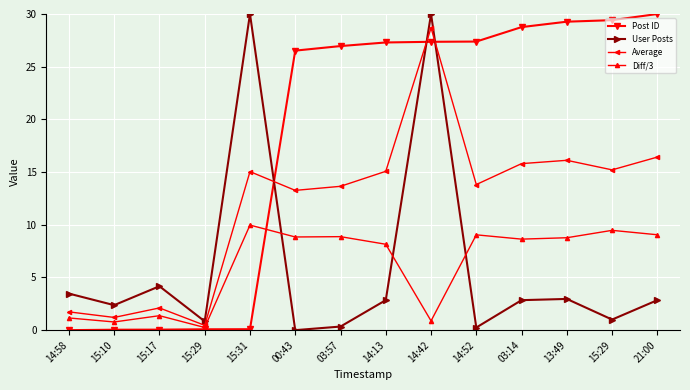

The User Posts series shows 4.7 at 21:00. True or false?

False